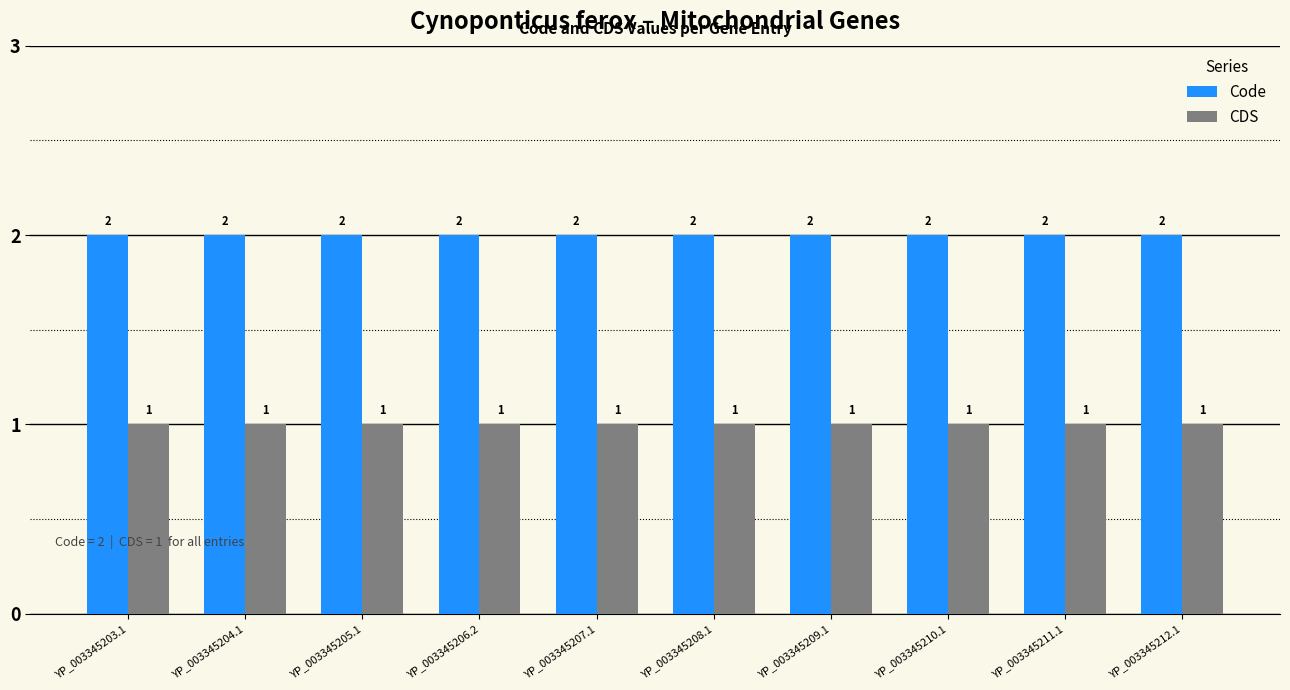

What position from the right is YP_003345211.1?

2